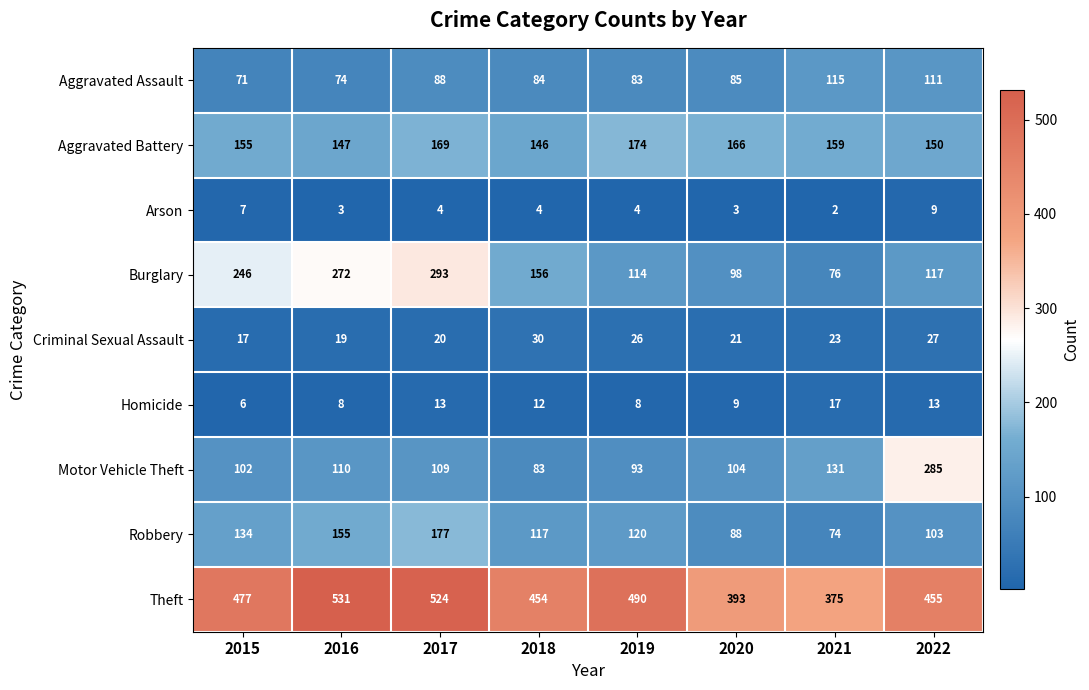

At which label does Aggravated Battery reach its minimum?

2018